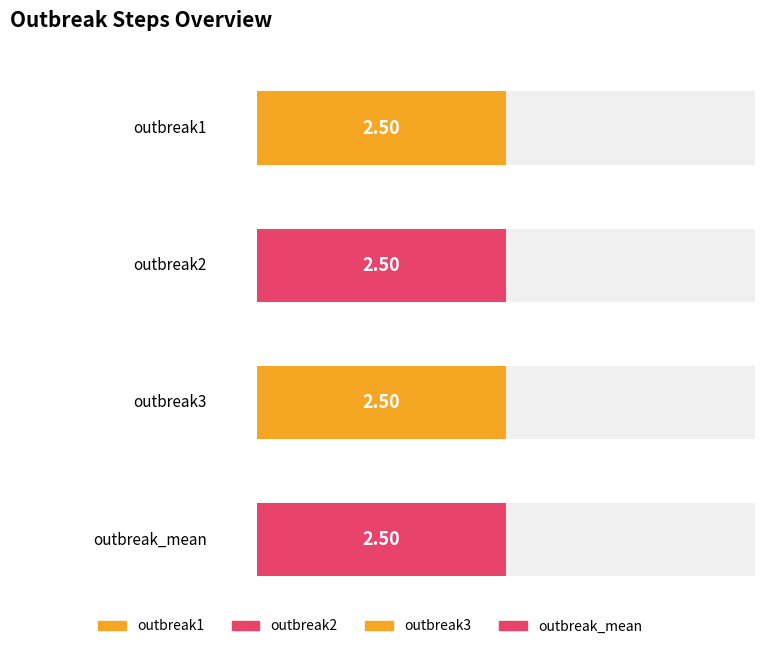

How many series are shown in this chart?

4